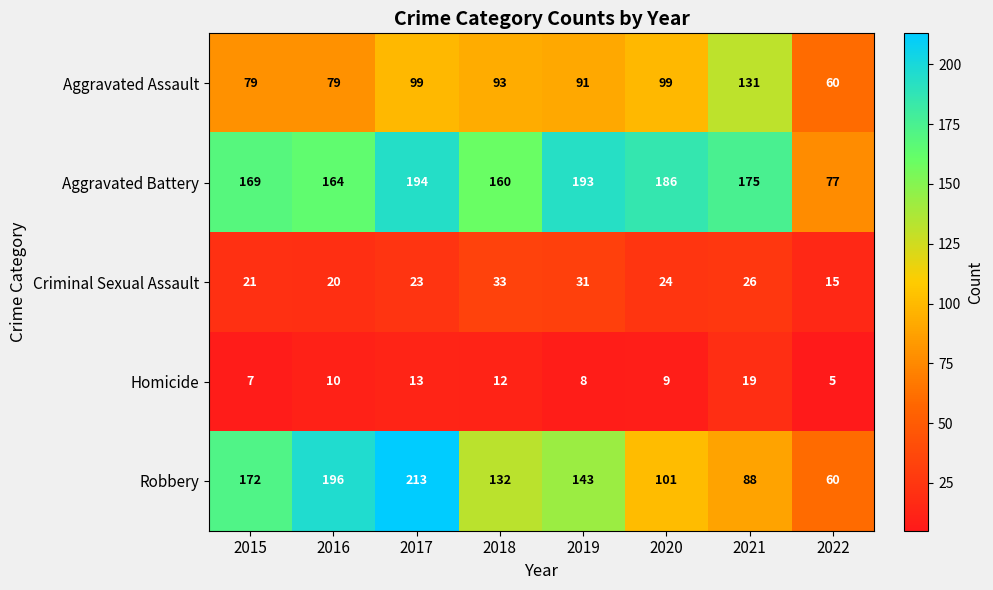

What is the difference between the second highest and minimum values in the Aggravated Assault series?

39